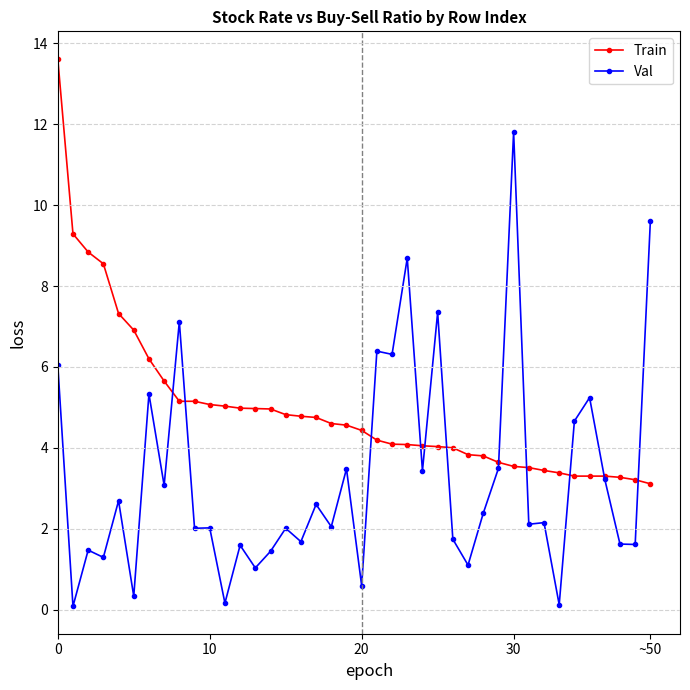

What is the lowest value of the Train series?

3.1